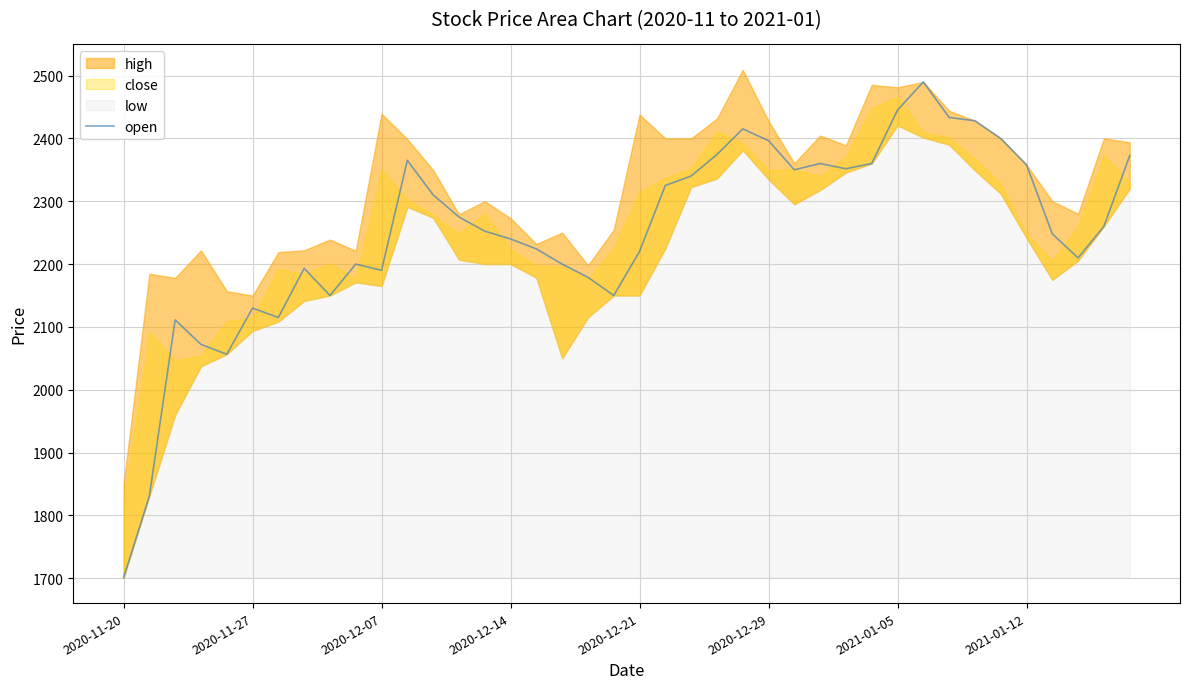

What is the difference between the second highest and minimum values?

744.0